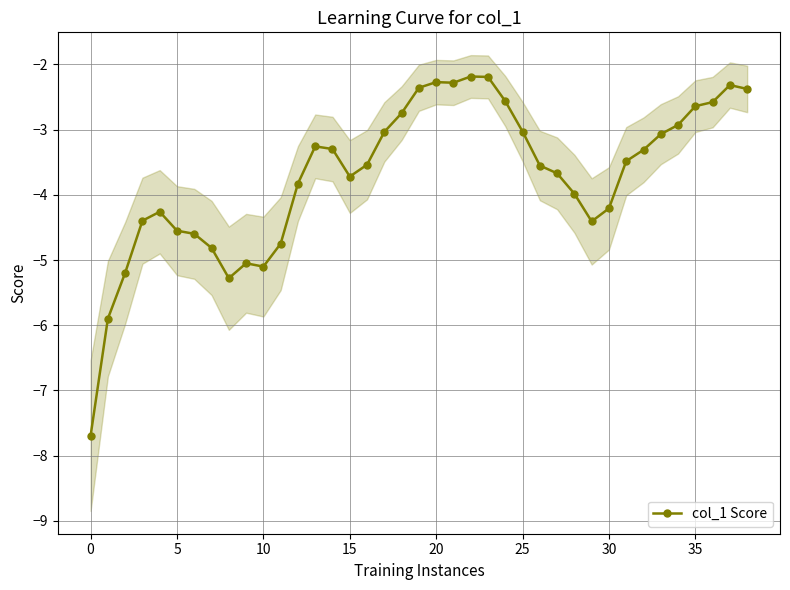

True or false: col_1 Score has more than 0 points higher than both neighbors.

True